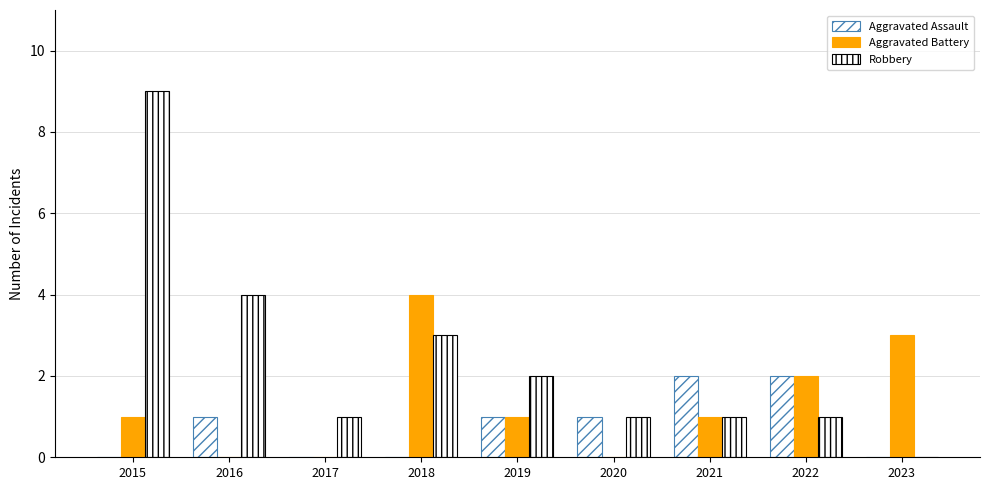

Reading right to left, extract all data points from this chart.

Aggravated Assault: 2023=0	2022=2	2021=2	2020=1	2019=1	2018=0	2017=0	2016=1	2015=0
Aggravated Battery: 2023=3	2022=2	2021=1	2020=0	2019=1	2018=4	2017=0	2016=0	2015=1
Robbery: 2023=0	2022=1	2021=1	2020=1	2019=2	2018=3	2017=1	2016=4	2015=9